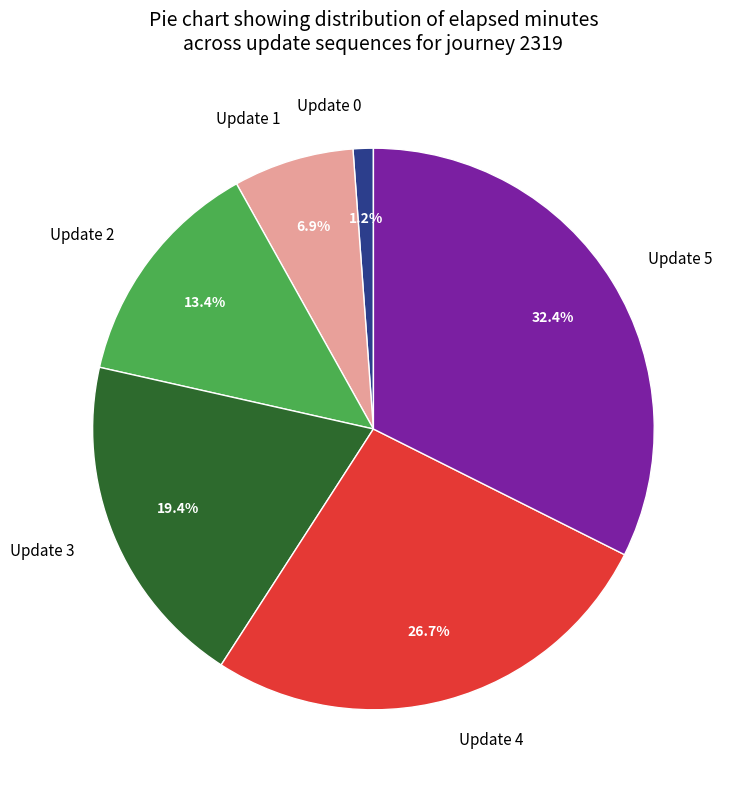

Is there a majority slice in this chart?

No